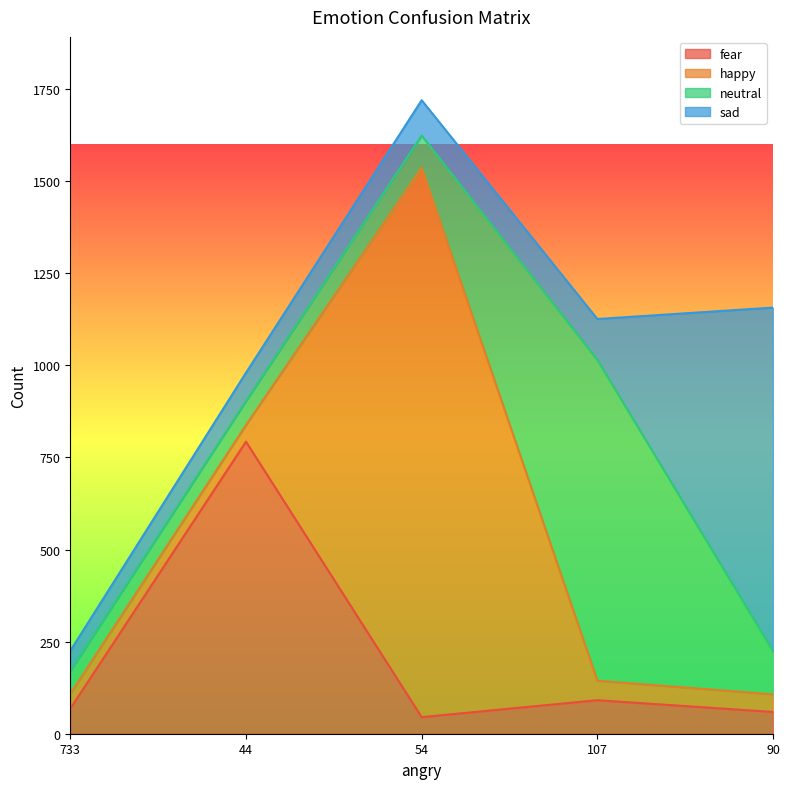

What is the maximum value for sad?

933